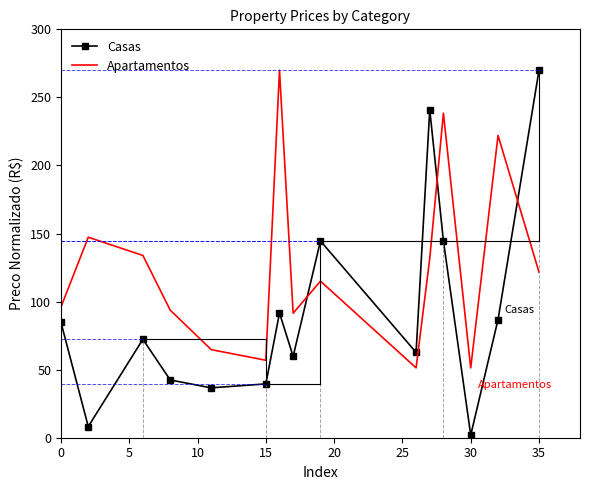

Which series has the largest total across all categories?

Apartamentos